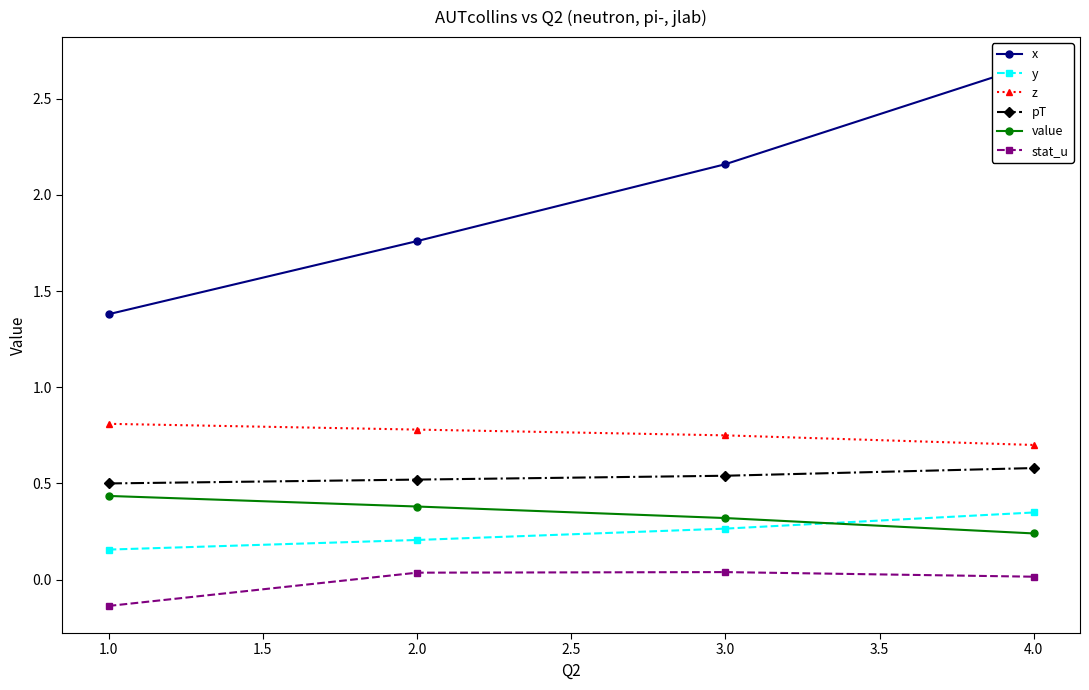

Is the value of stat_u at 4.0 greater than the value of y at 4.0?

No